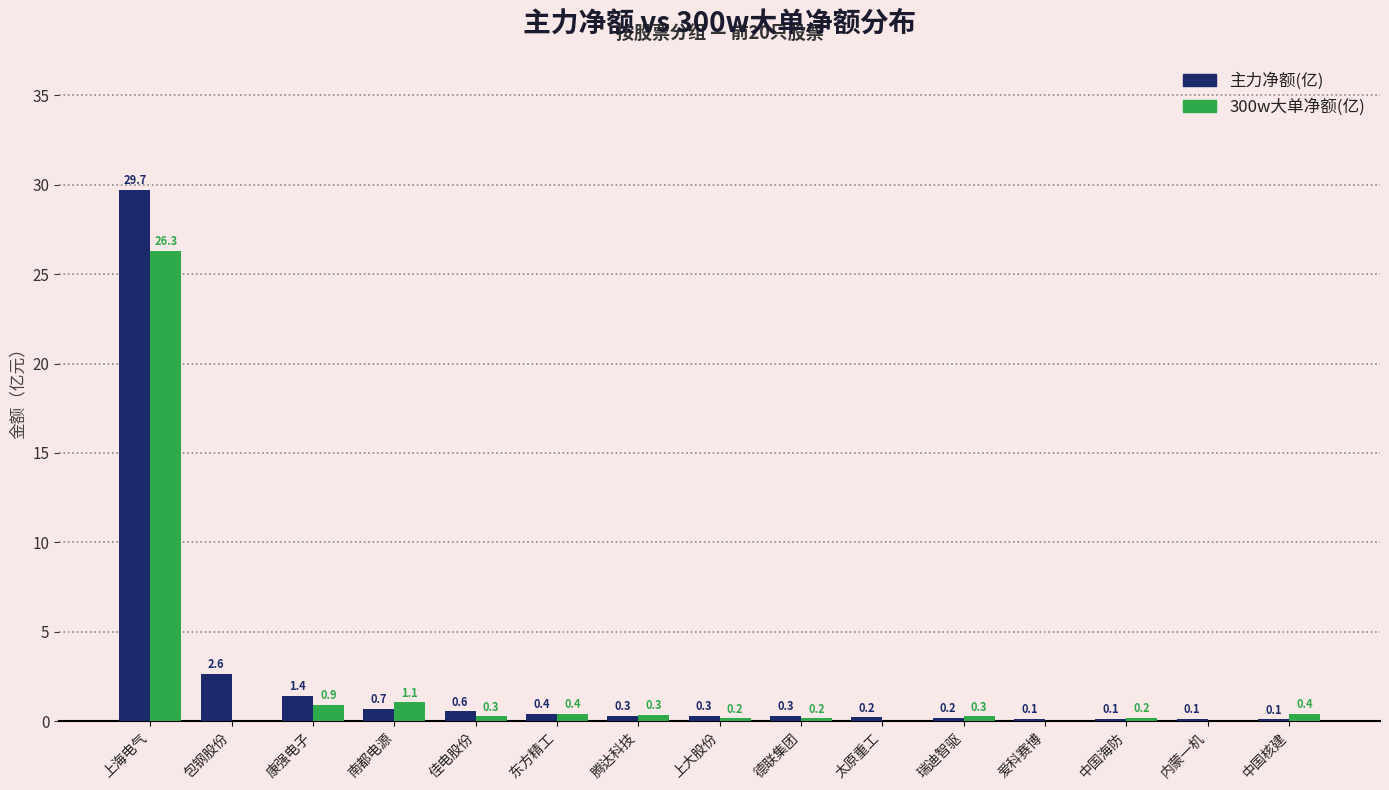

Is it true that 主力净额(亿) equals 3.8 at 包钢股份?

False